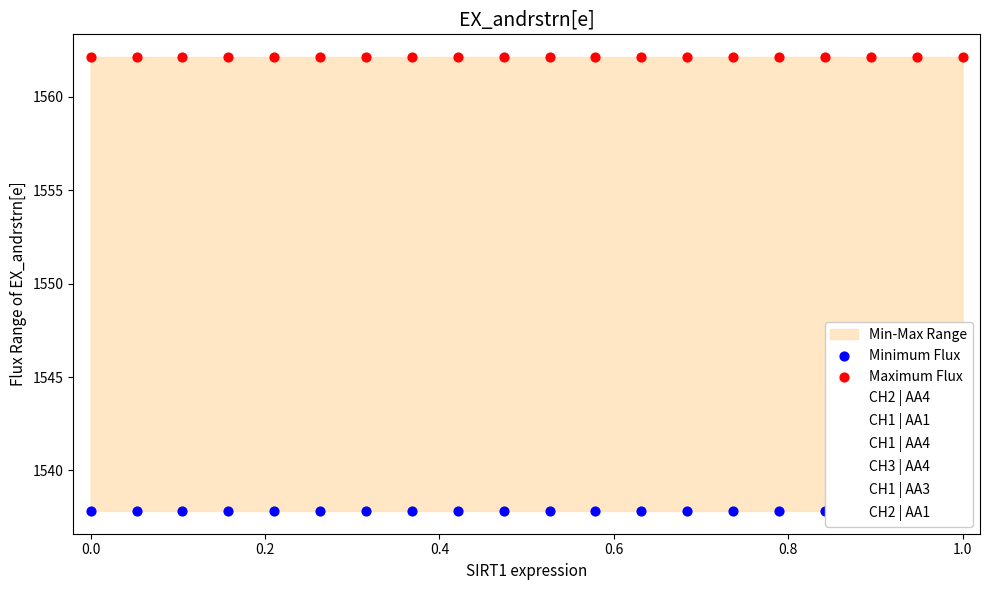

Which series has the widest spread of Y values?

CH3 | AA4